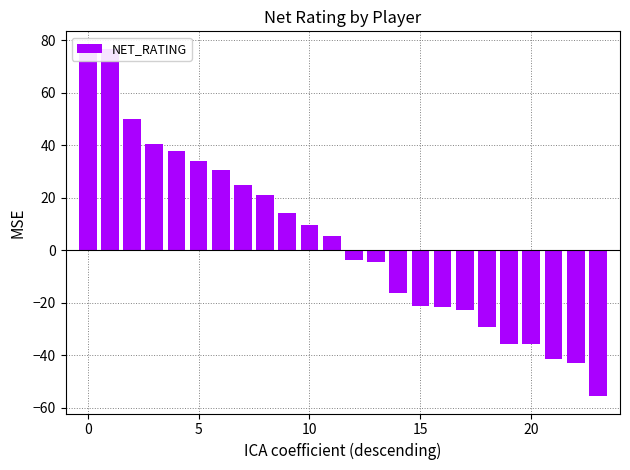

What is the value of the 4th bar from the left?

40.3